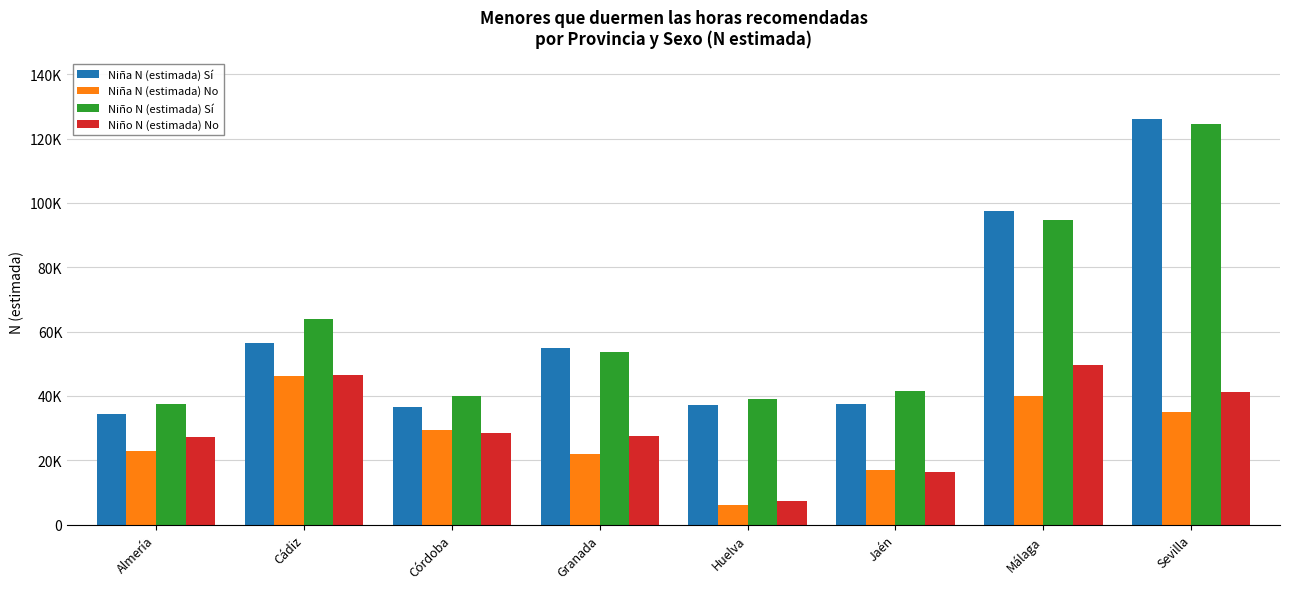

What is the smallest value displayed?

6201